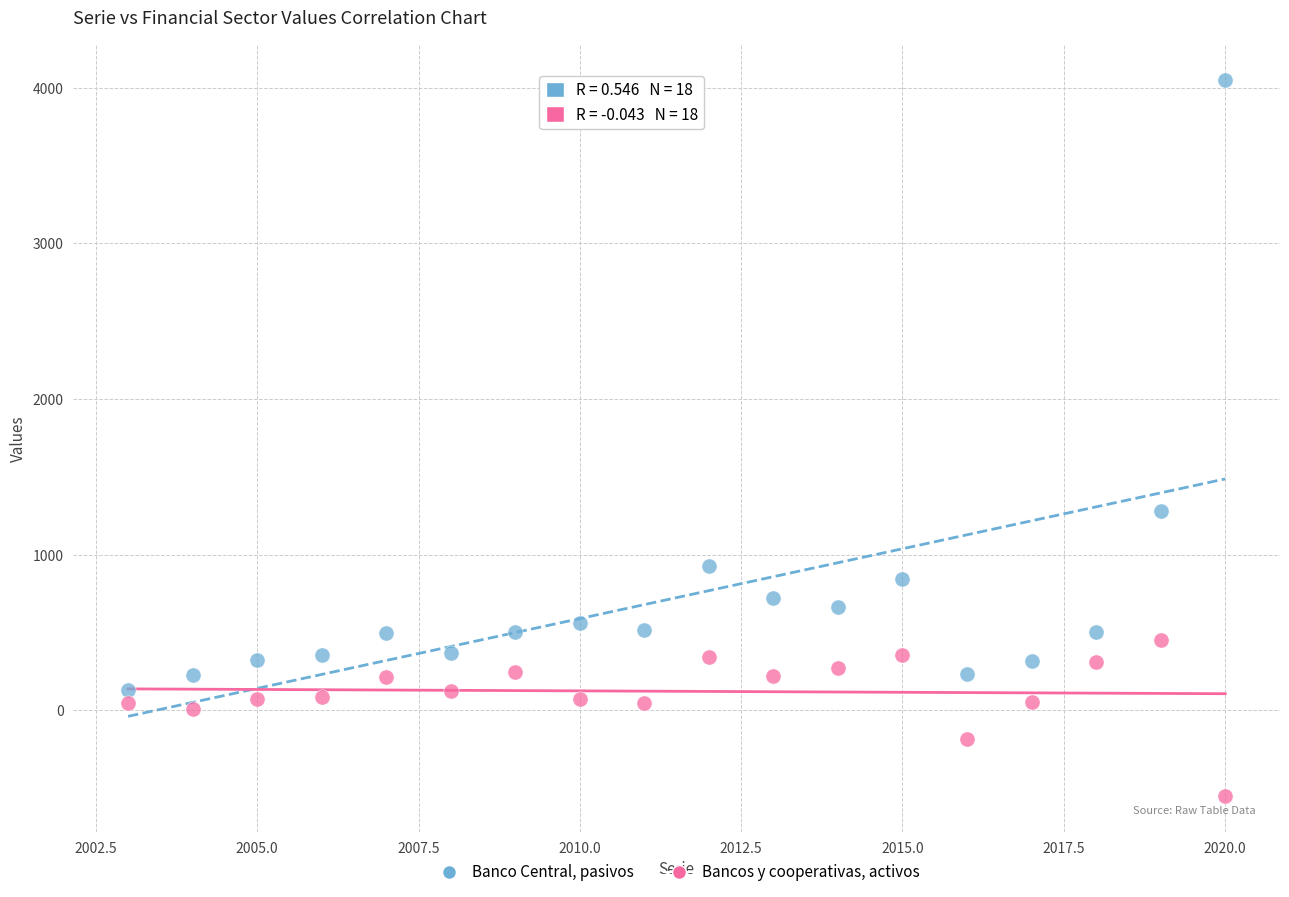

In the Banco Central, pasivos series, what Y value is closest to 2091?

1279